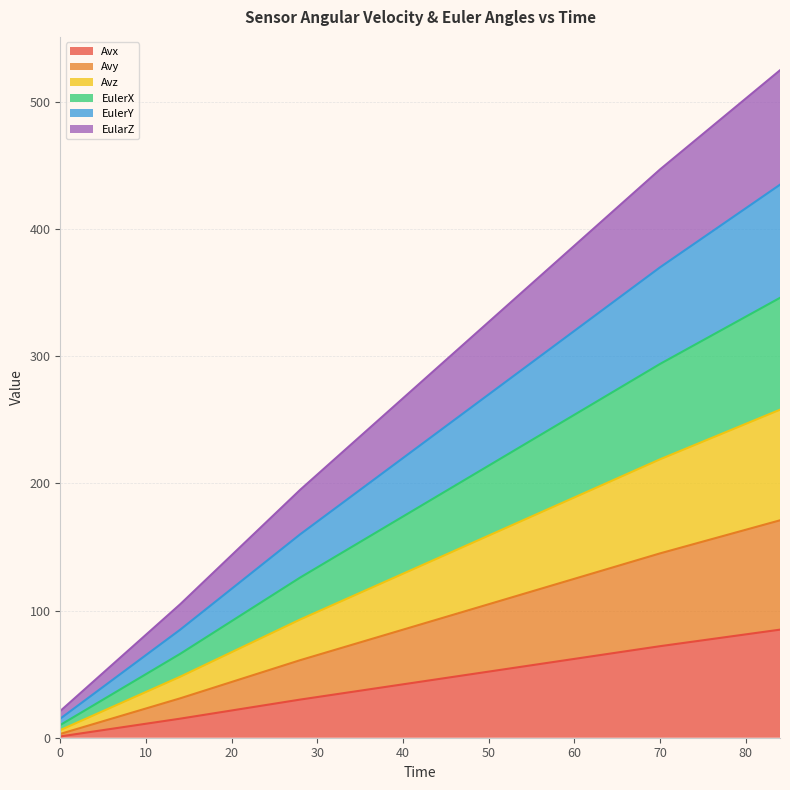

Is the value of Avx at 84 greater than the value of EularZ at 0?

Yes